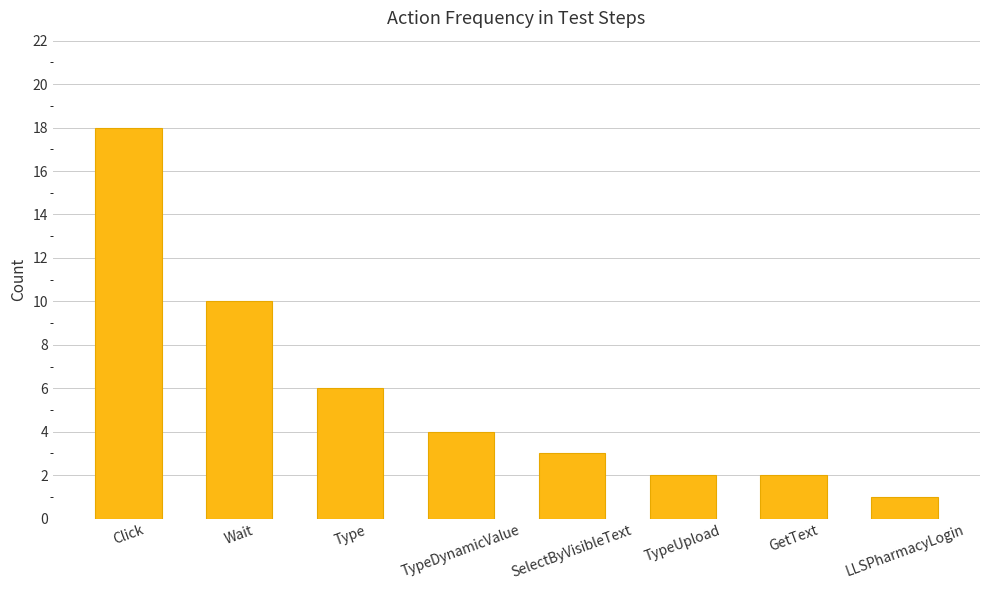

What is the greatest value displayed?

18